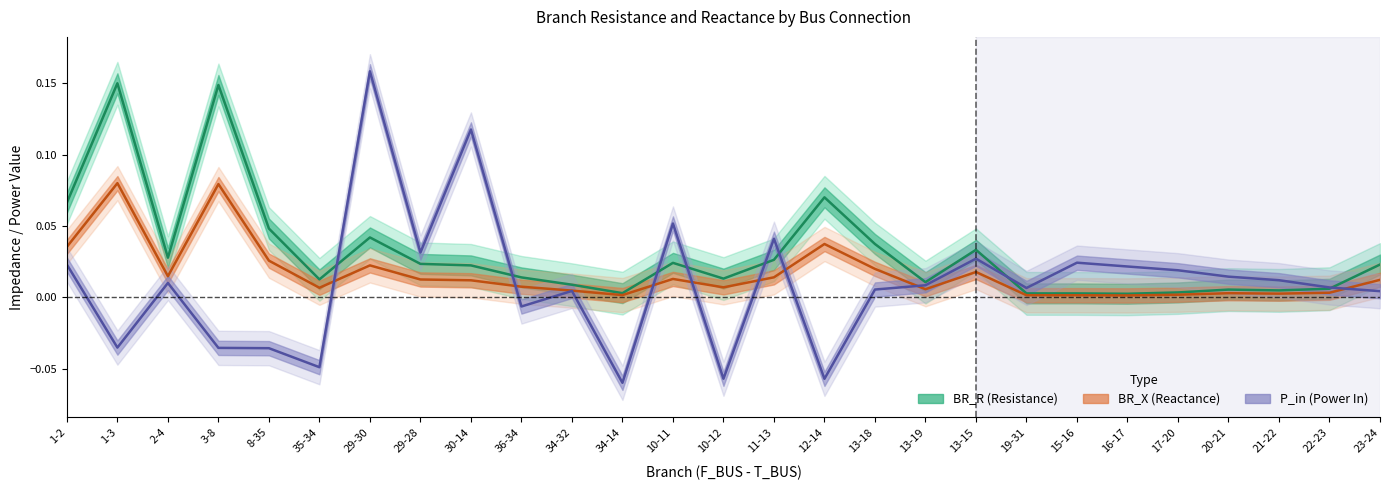

How many values in P_in are below zero?

8